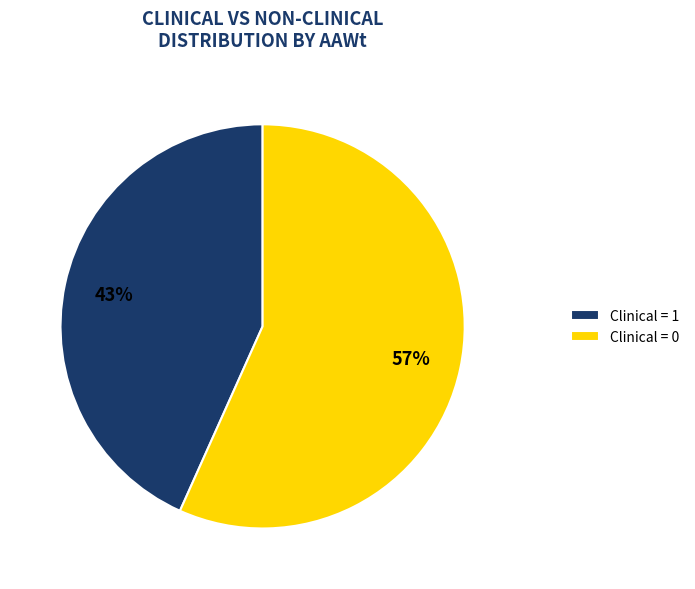

True or false: Clinical = 1 accounts for 28% of the total.

False